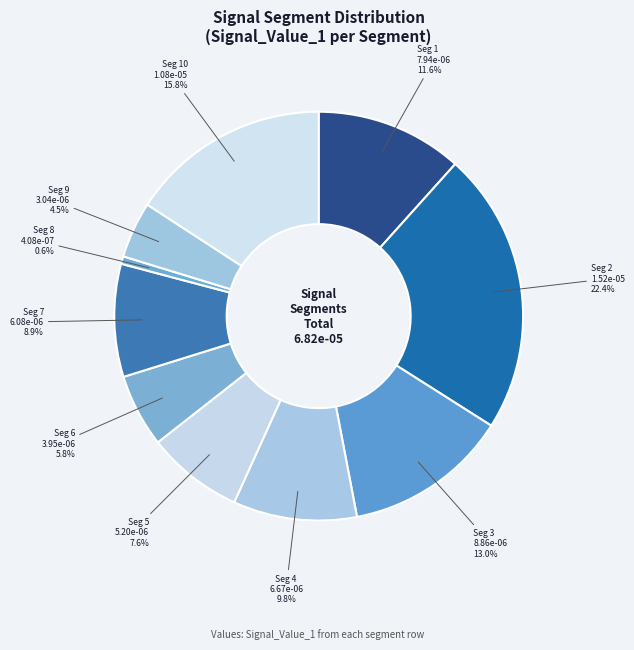

How many segments does this pie chart have?

10